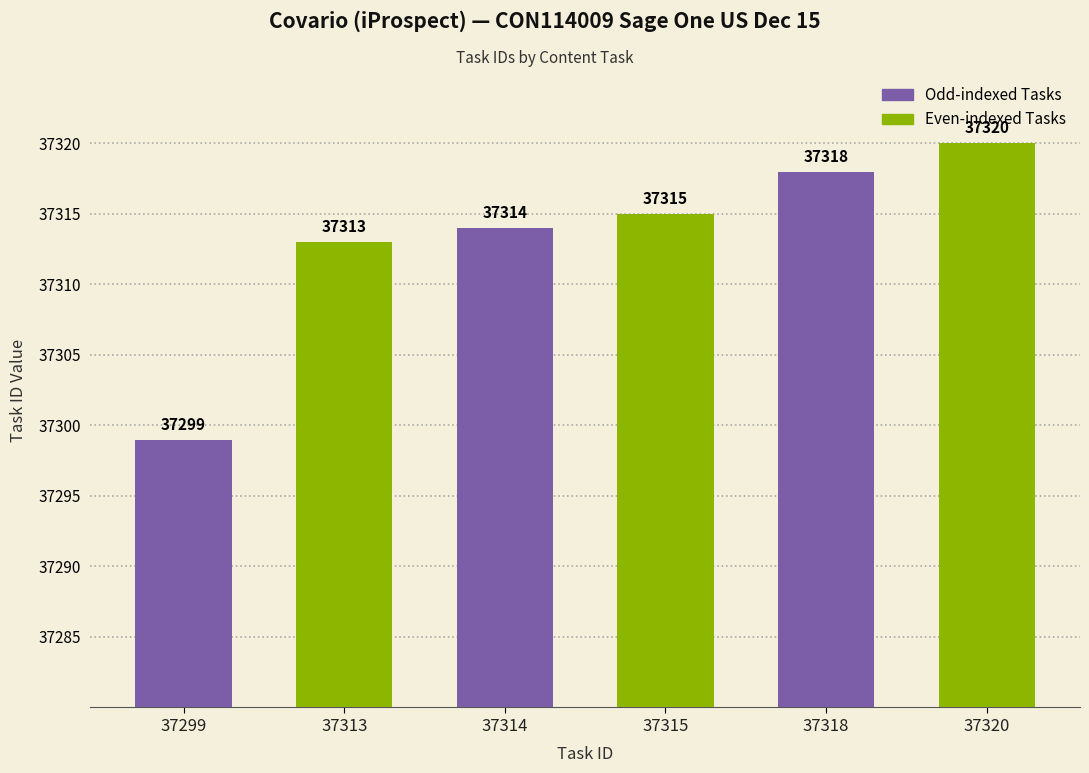

What is the smallest value displayed?

37299